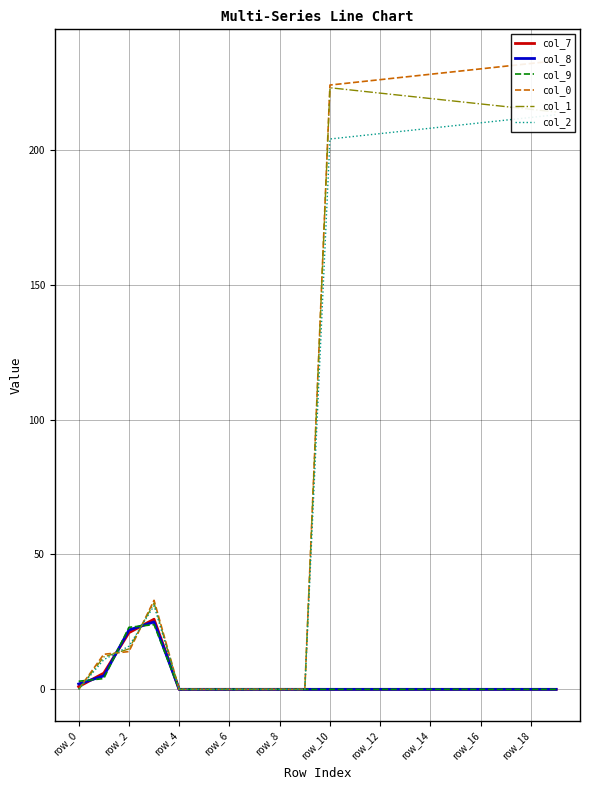

Reading left to right, transcribe all the data shown in this chart.

col_7: 1.0	6.0	21.0	26.0	0.0	0.0	0.0	0.0	0.0	0.0	0.0	0.0	0.0	0.0	0.0	0.0	0.0	0.0	0.0	0.0
col_8: 2.0	5.0	22.0	25.0	0.0	0.0	0.0	0.0	0.0	0.0	0.0	0.0	0.0	0.0	0.0	0.0	0.0	0.0	0.0	0.0
col_9: 3.0	4.0	23.0	24.0	0.0	0.0	0.0	0.0	0.0	0.0	0.0	0.0	0.0	0.0	0.0	0.0	0.0	0.0	0.0	0.0
col_0: 0.0	13.0	14.0	33.0	0.0	0.0	0.0	0.0	0.0	0.0	224.0	225.0	226.0	227.0	228.0	229.0	230.0	231.0	232.0	233.0
col_1: 0.0	12.0	15.0	32.0	0.0	0.0	0.0	0.0	0.0	0.0	223.0	222.0	221.0	220.0	219.0	218.0	217.0	216.0	215.0	214.0
col_2: 0.0	11.0	16.0	31.0	0.0	0.0	0.0	0.0	0.0	0.0	204.0	205.0	206.0	207.0	208.0	209.0	210.0	211.0	212.0	213.0